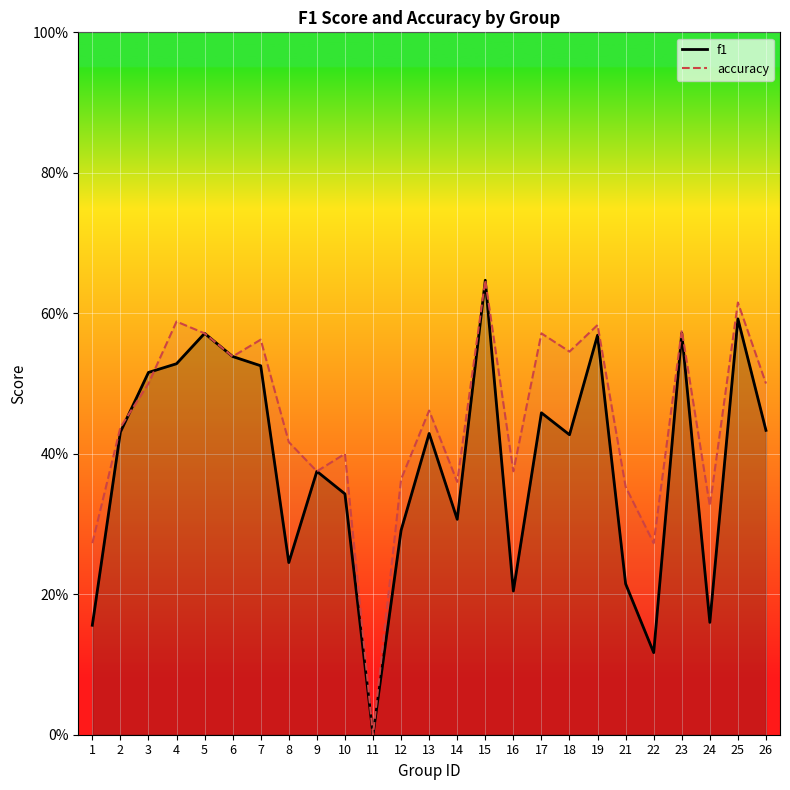

Rank the series by their average value, from lowest to highest.

f1, accuracy